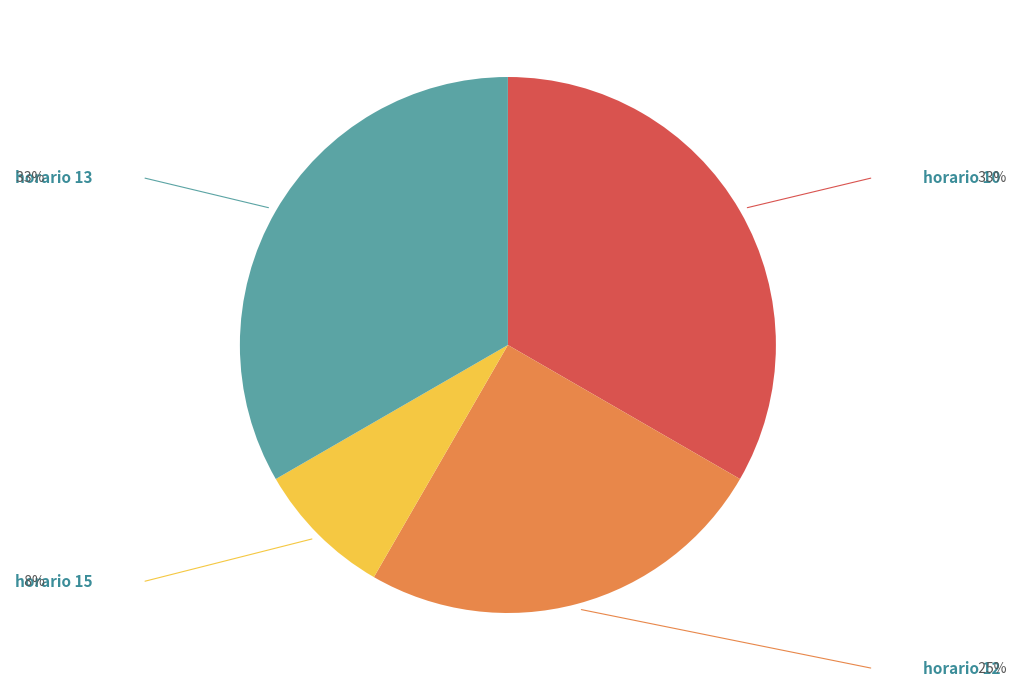

Is there any slice that represents more than half of the pie?

No